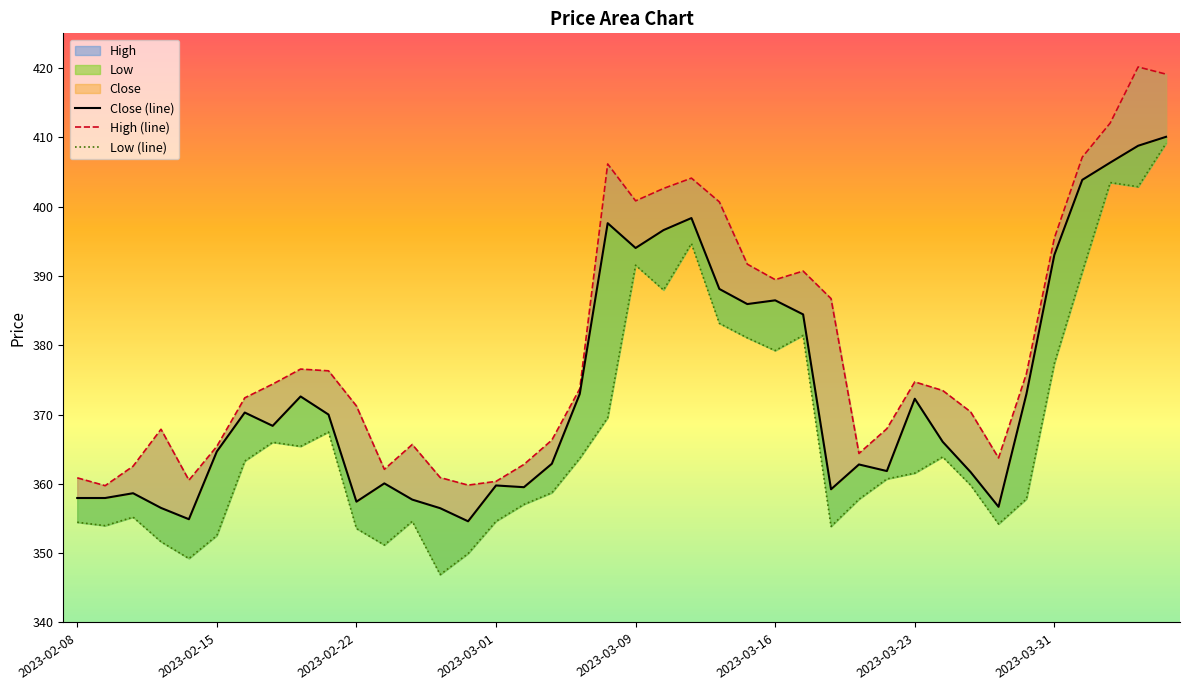

The value of Low at 2023-02-16 is 363.3. True or false?

True